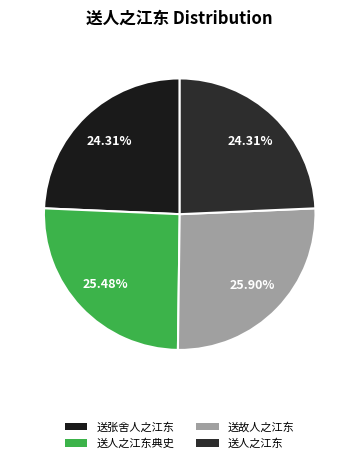

Does any single category account for the majority?

No